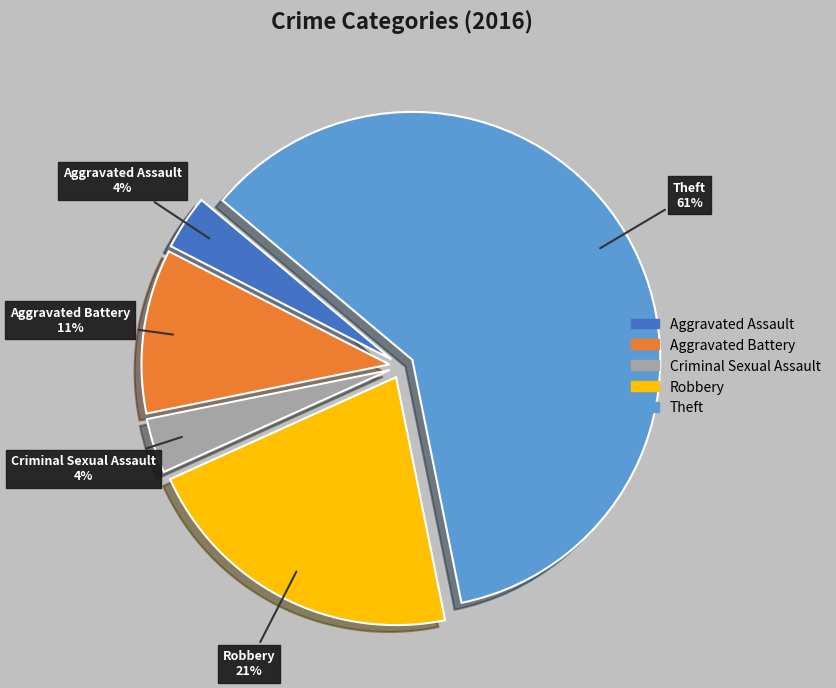

To the nearest percent, what portion does Robbery represent?

21%